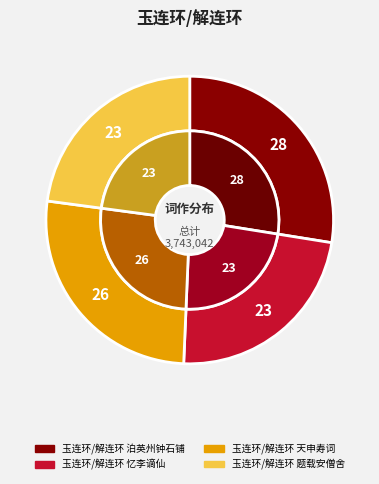

True or false: 玉连环/解连环 忆李谪仙 accounts for 23% of the total.

True